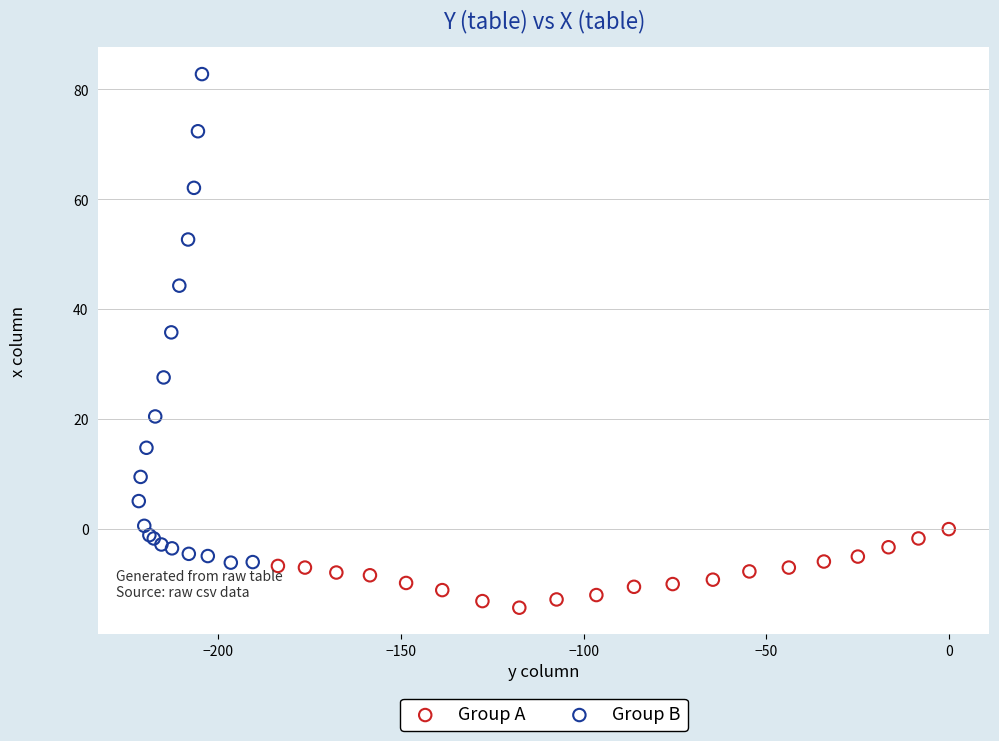

Which series has the largest Y range (max minus min)?

Group B